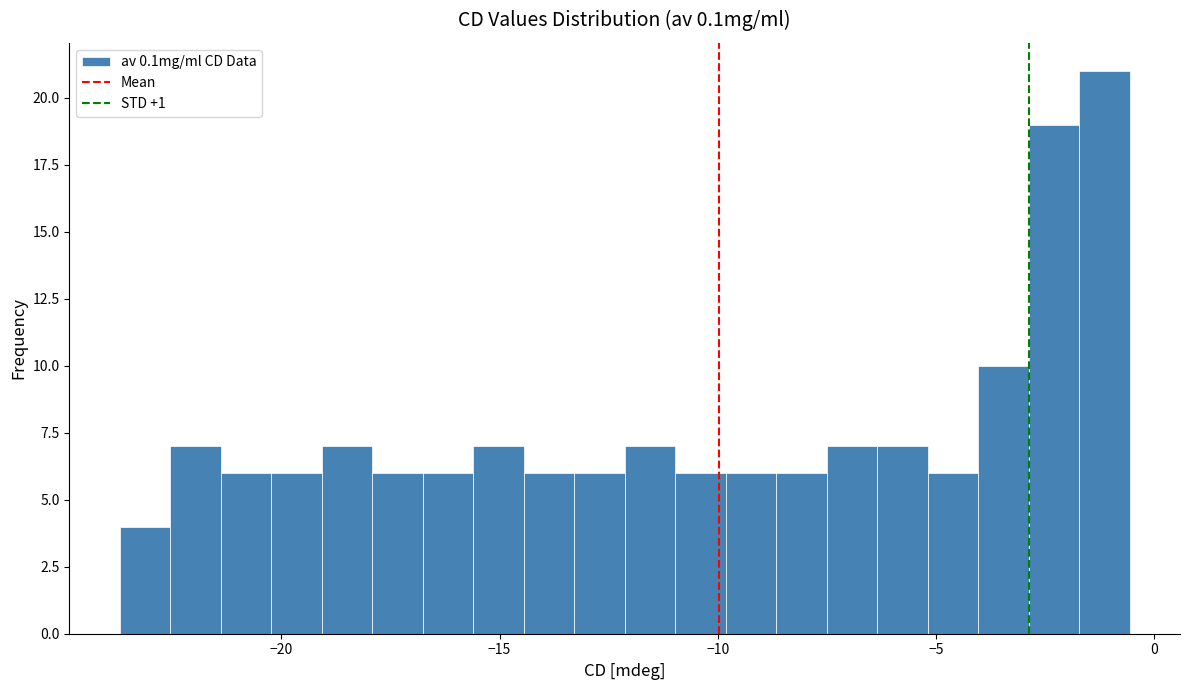

Around what value on the x-axis is the tallest bar? Give the approximate position of its centre, as read against the axis.

-1.0